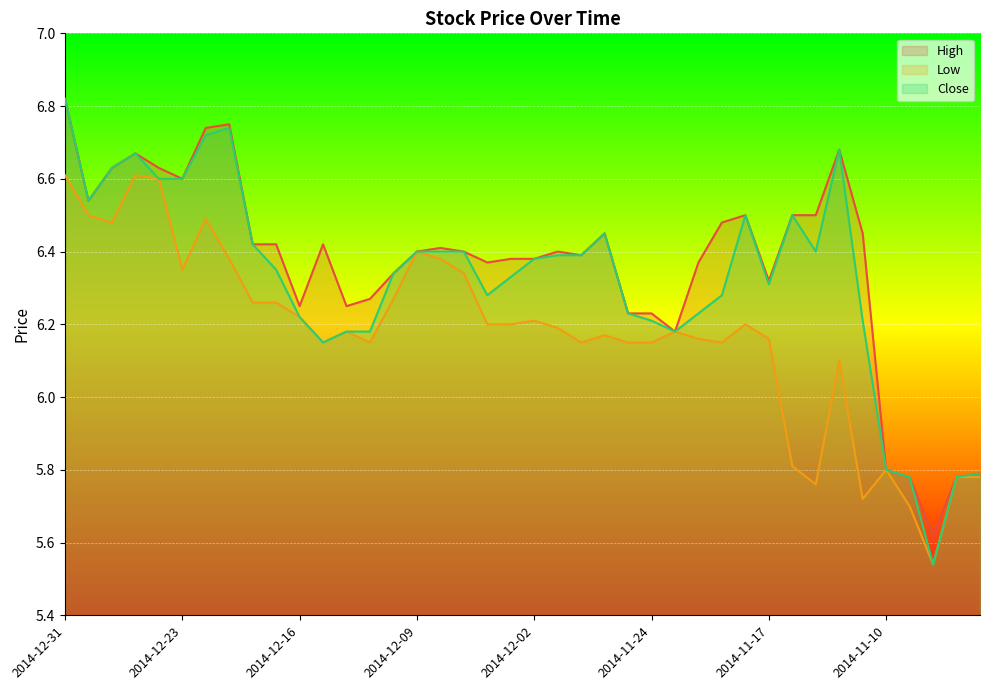

List the labels in order of Close value, smallest first.

2014-11-06, 2014-11-07, 2014-11-05, 2014-11-04, 2014-11-10, 2014-12-15, 2014-12-12, 2014-12-11, 2014-11-21, 2014-11-24, 2014-11-11, 2014-12-16, 2014-11-25, 2014-11-20, 2014-12-04, 2014-11-19, 2014-11-17, 2014-12-03, 2014-12-10, 2014-12-17, 2014-12-02, 2014-12-01, 2014-11-28, 2014-12-09, 2014-12-08, 2014-12-05, 2014-11-13, 2014-12-18, 2014-11-26, 2014-11-18, 2014-11-14, 2014-12-30, 2014-12-24, 2014-12-23, 2014-12-29, 2014-12-26, 2014-11-12, 2014-12-22, 2014-12-19, 2014-12-31